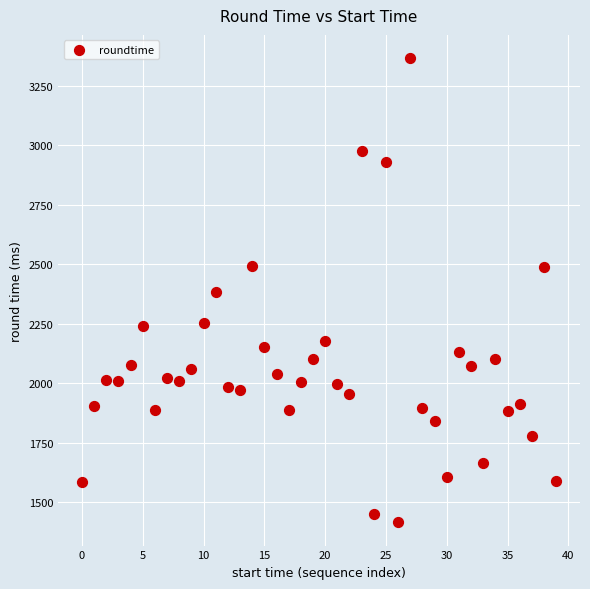

What is the range of Y values (max minus min)?

1952